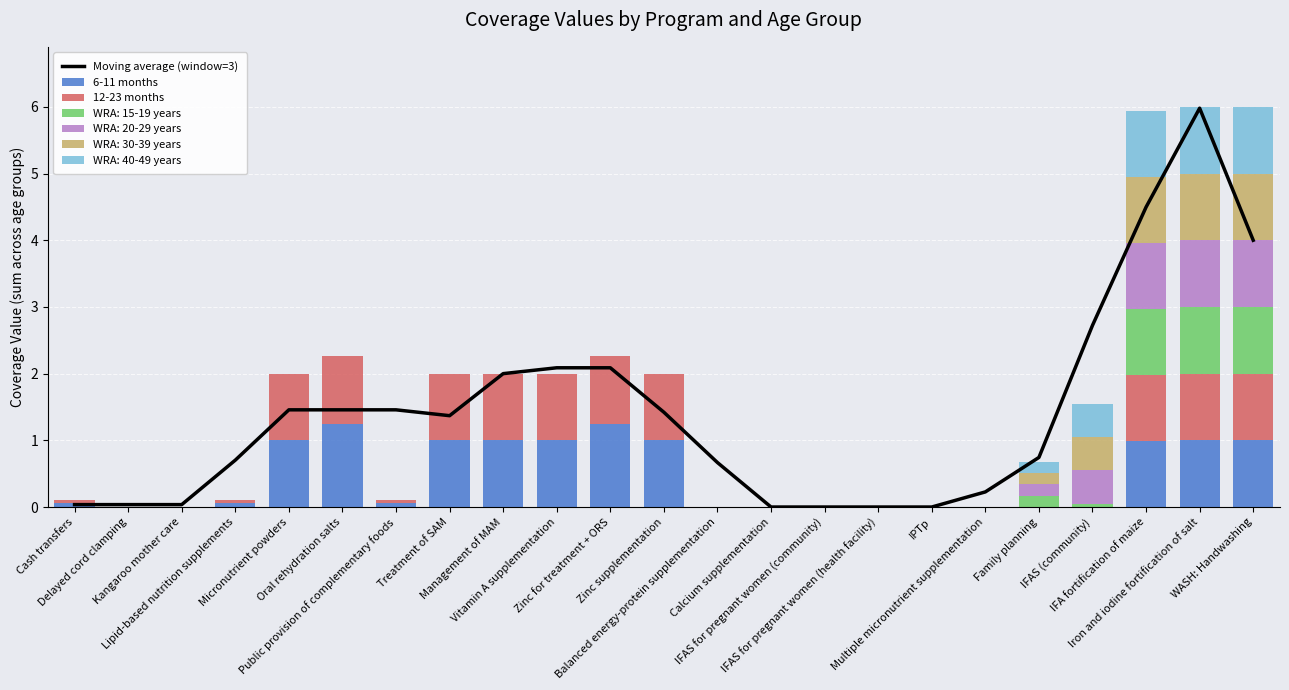

What is the average value of the Moving average (window=3) series?

1.4